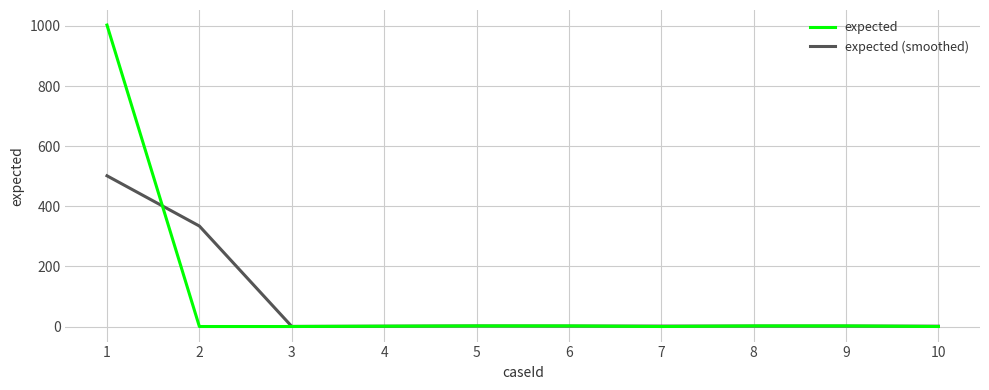

The value of expected at 2 is 0.0. True or false?

True